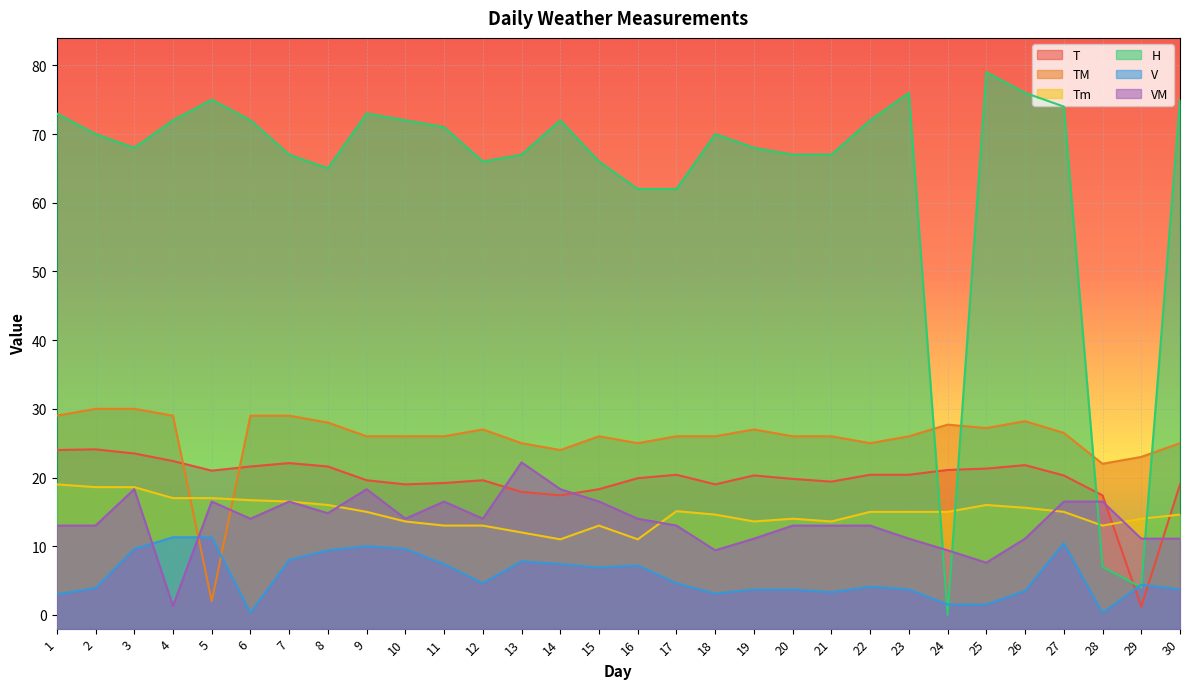

True or false: VM has a value of 2.6 at 29.

False